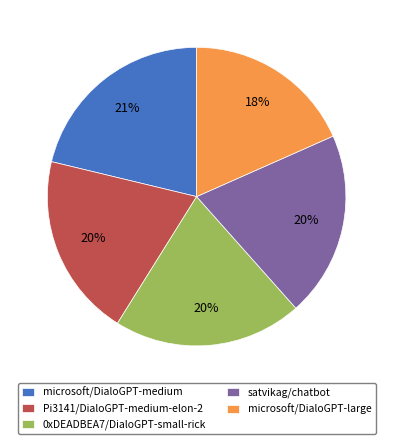

Is the sum of microsoft/DialoGPT-large and microsoft/DialoGPT-medium greater than half?

No